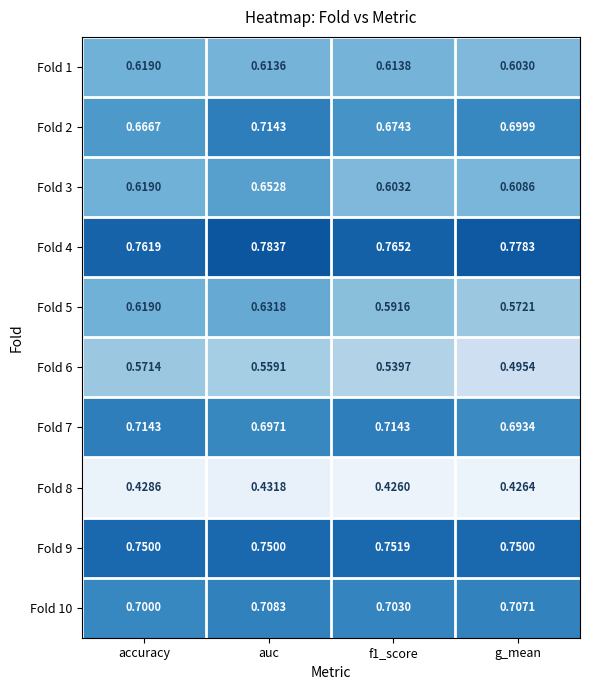

Which series has the largest total across all categories?

Fold 4